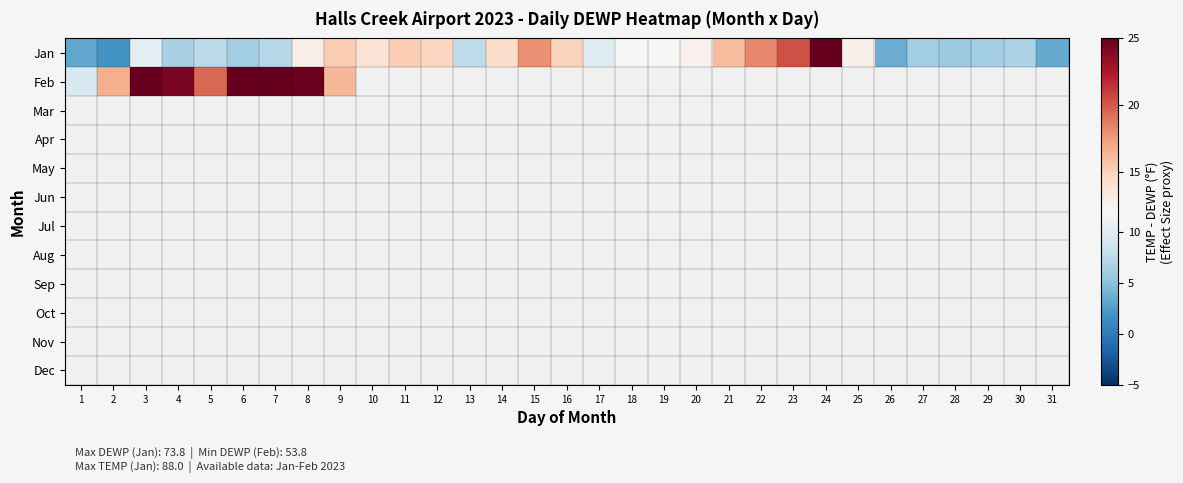

Which series changed the most between 24 and 30?

Jan